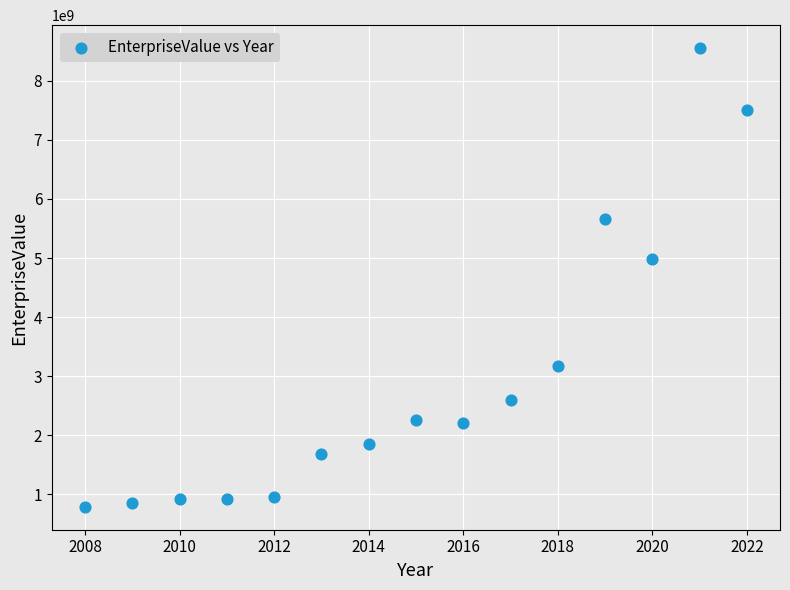

What Y value in the scatter plot is closest to 4671125900?

4976440000